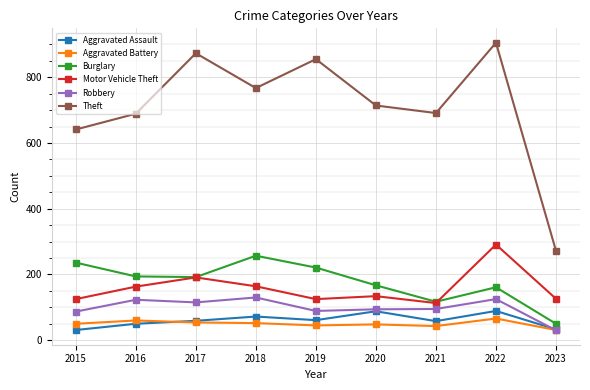

What is the value of the Motor Vehicle Theft point at the 8th from the left?

291